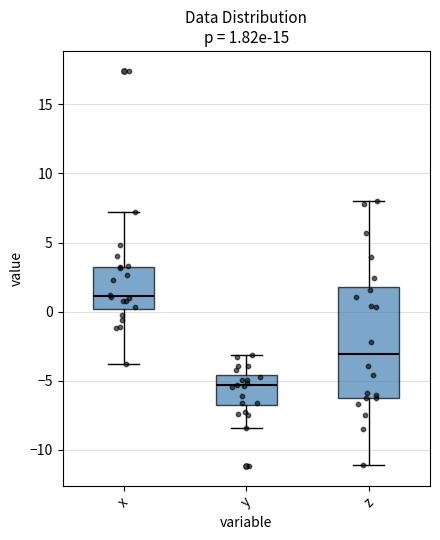

Which box's median line is the highest?

x